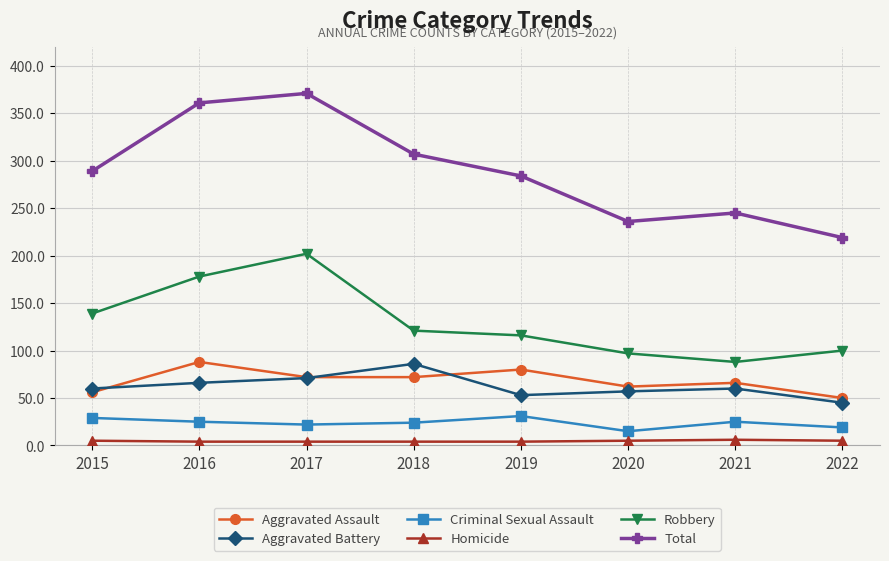

True or false: Total and Aggravated Assault cross at least once.

False